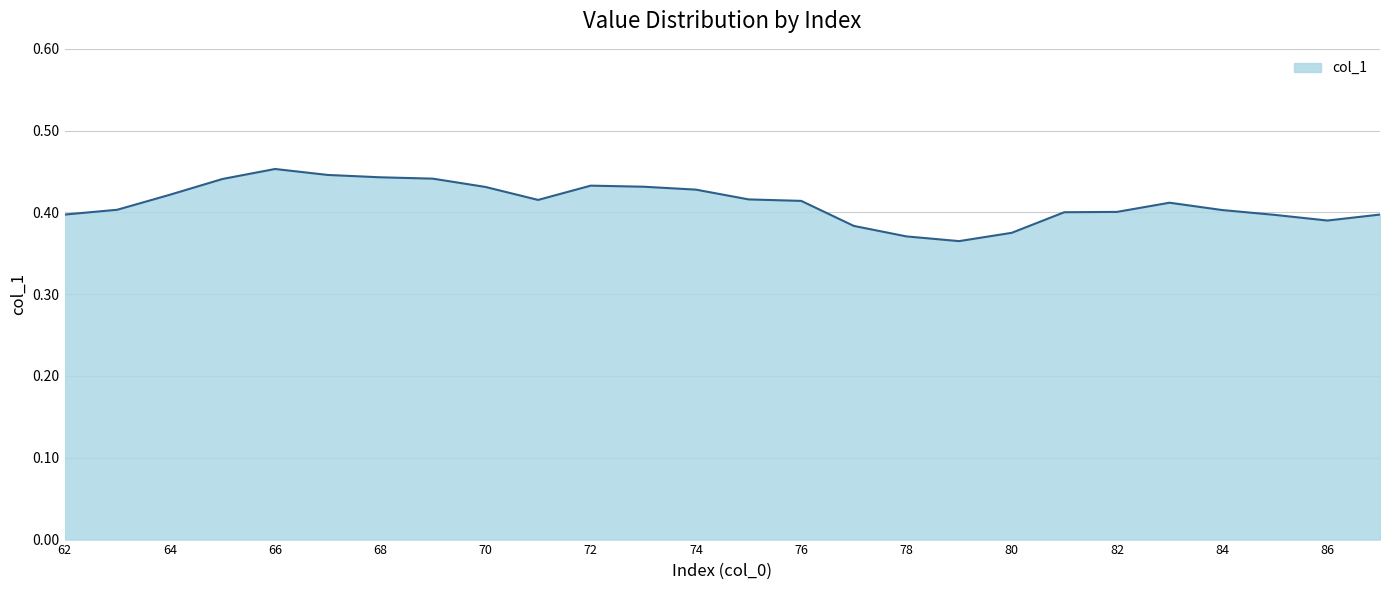

What is the minimum value shown in the chart?

0.4